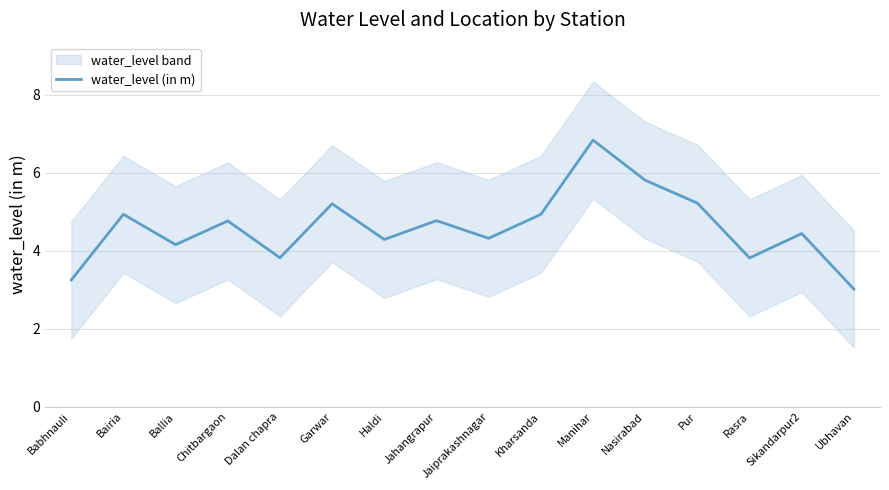

What is the label of the 14th point from the left?

Rasra